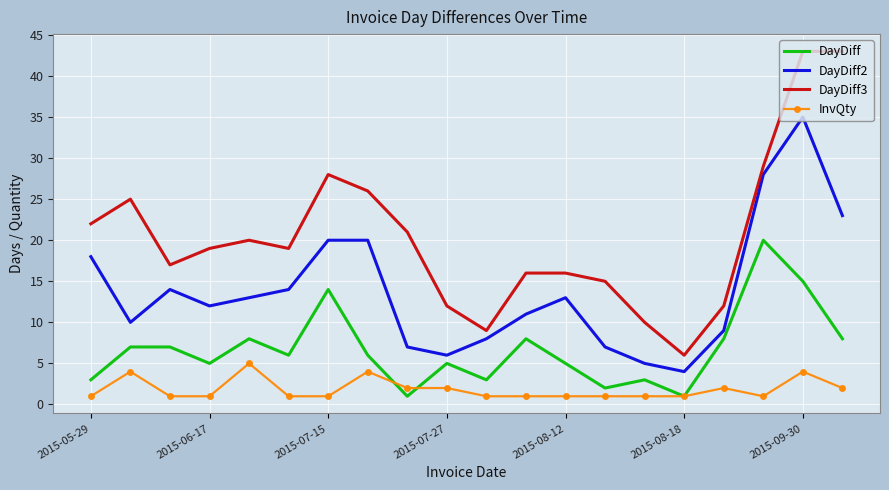

True or false: DayDiff2 and InvQty cross at least once.

False